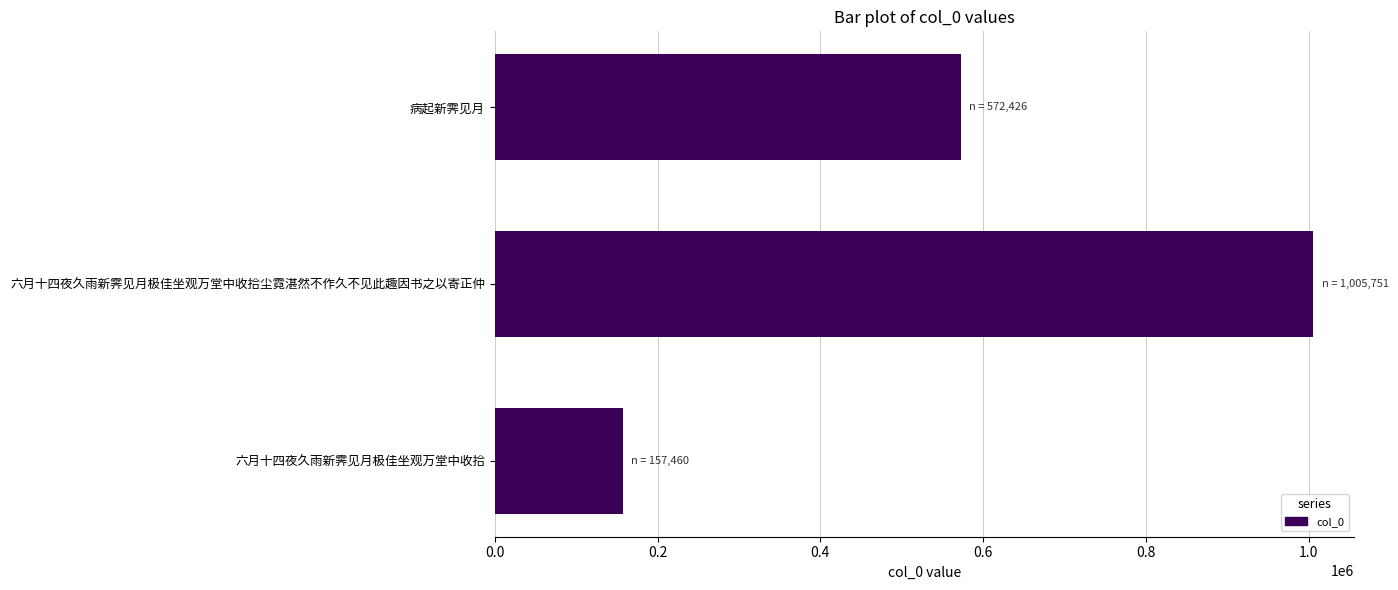

Are the bars grouped side by side (vs. stacked)?

No